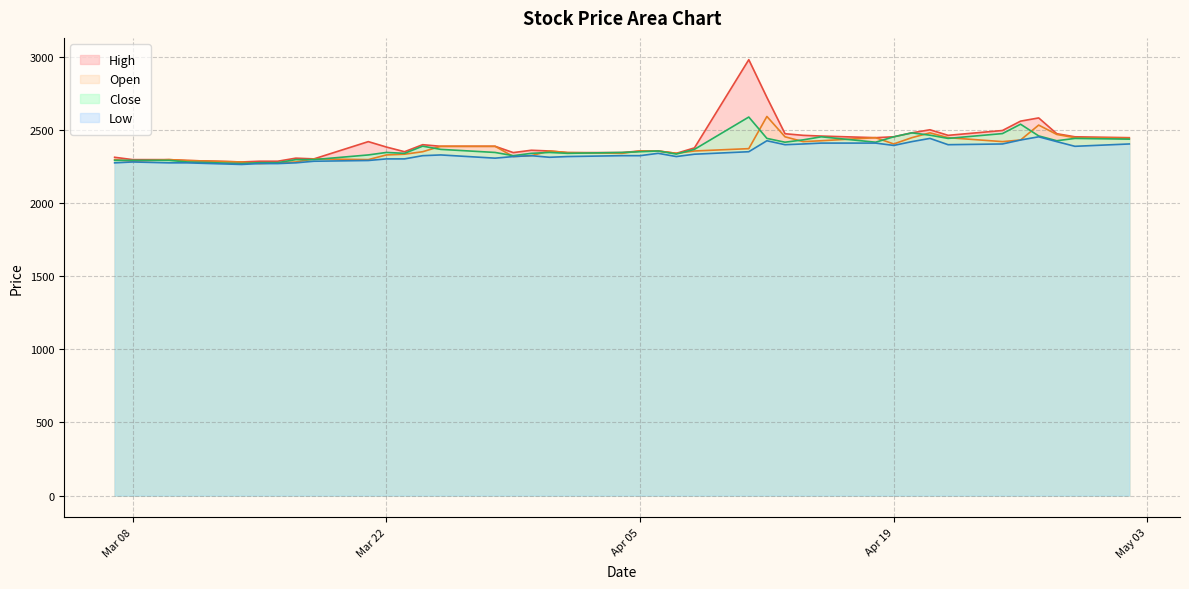

Reading left to right, transcribe all the data shown in this chart.

High: 2312	2296	2296	2290	2280	2285	2285	2306	2301	2419	2382	2350	2398	2387	2387	2344	2360	2355	2344	2344	2355	2355	2339	2376	2979	2721	2473	2462	2457	2446	2452	2479	2500	2462	2495	2559	2581	2473	2452	2446
Open: 2296	2285	2296	2290	2280	2269	2274	2280	2301	2296	2328	2333	2350	2387	2387	2317	2323	2355	2344	2339	2355	2355	2339	2355	2371	2591	2452	2419	2425	2446	2403	2446	2479	2446	2419	2430	2532	2468	2446	2441
Close: 2291	2291	2291	2280	2269	2275	2275	2296	2296	2328	2345	2339	2388	2366	2345	2323	2339	2345	2339	2345	2350	2355	2334	2366	2587	2441	2415	2431	2452	2415	2452	2479	2463	2441	2474	2538	2458	2425	2441	2436
Low: 2274	2280	2274	2274	2263	2269	2269	2274	2285	2290	2301	2301	2323	2328	2306	2317	2323	2312	2317	2323	2323	2339	2317	2333	2350	2425	2398	2403	2409	2409	2393	2419	2441	2398	2403	2430	2452	2419	2387	2403